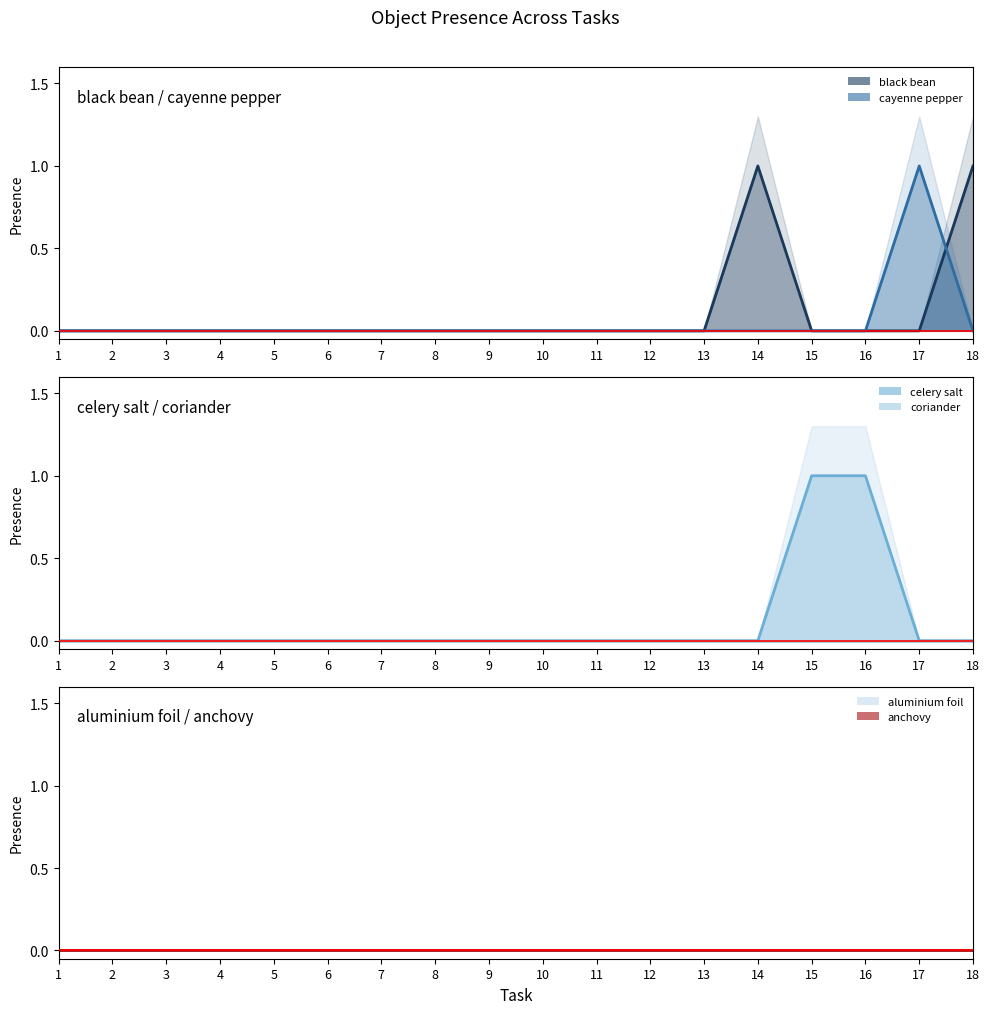

At which label is aluminium foil (line) closest to 0?

1